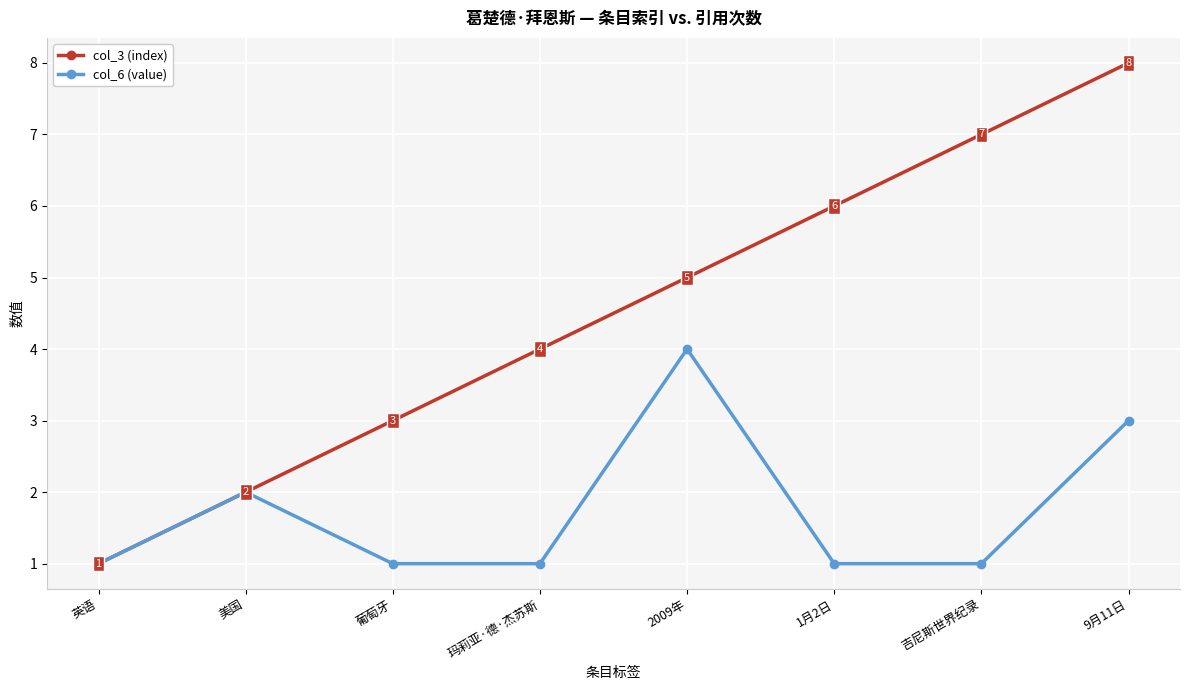

Reading right to left, transcribe all the data shown in this chart.

col_3 (index): 8	7	6	5	4	3	2	1
col_6 (value): 3	1	1	4	1	1	2	1